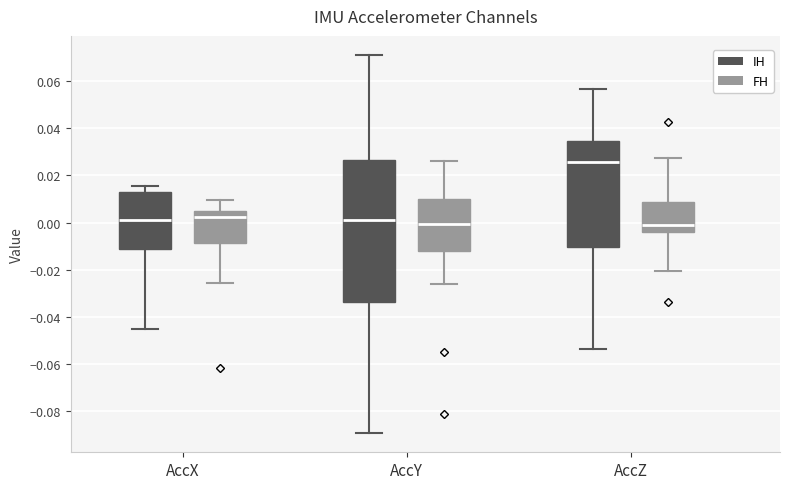

Which box is the tallest, from its lower edge to its upper edge?

AccY (IH)